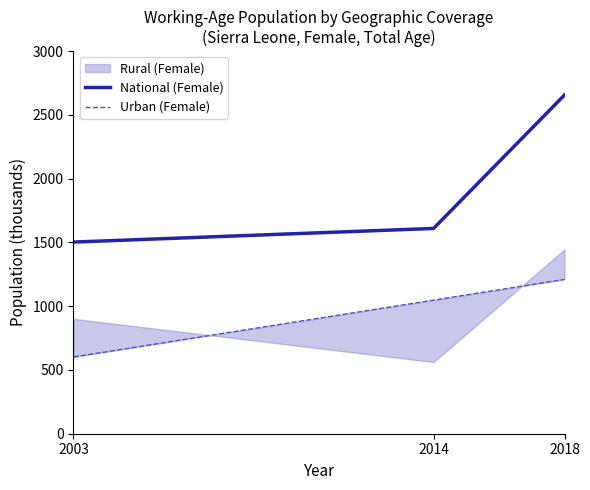

Rank the categories by National (Female) value from highest to lowest.

2018, 2014, 2003